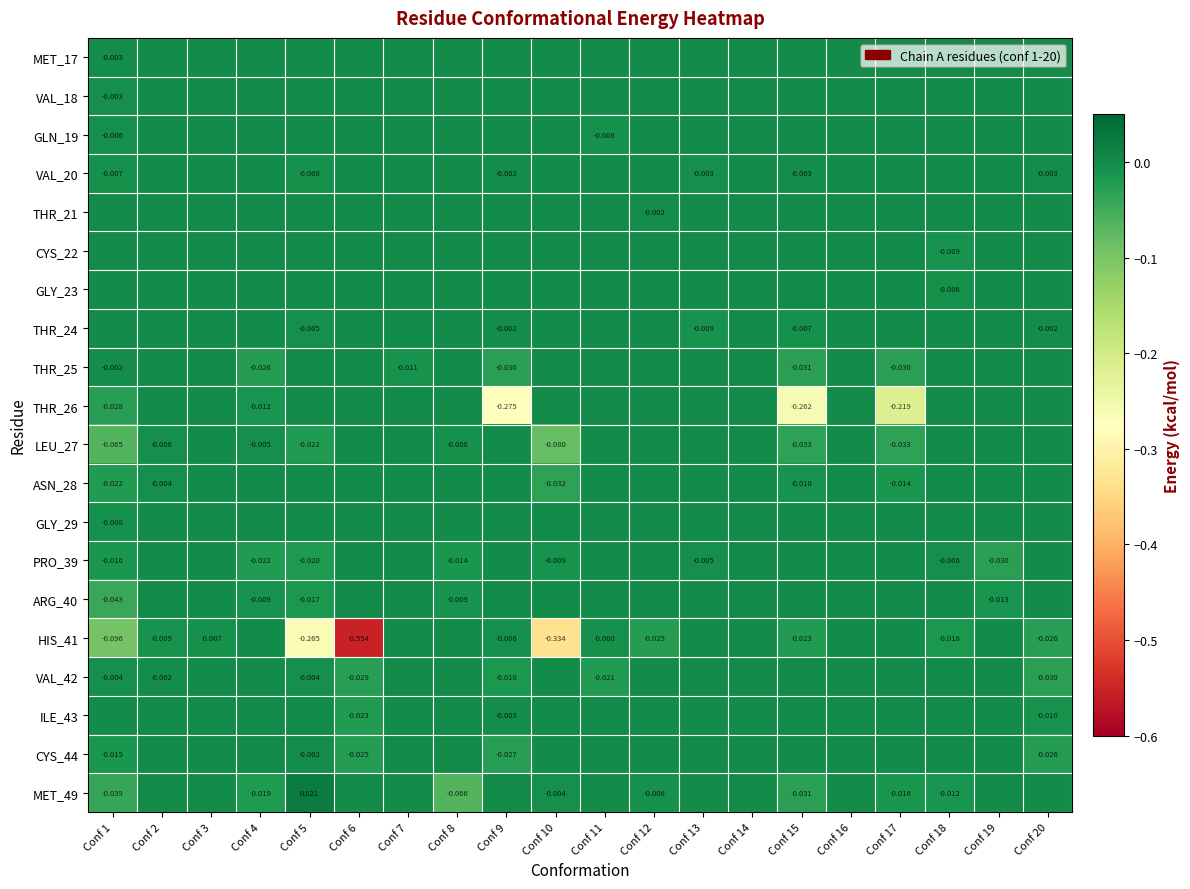

How many ILE_43 values are between 0 and 1?

17